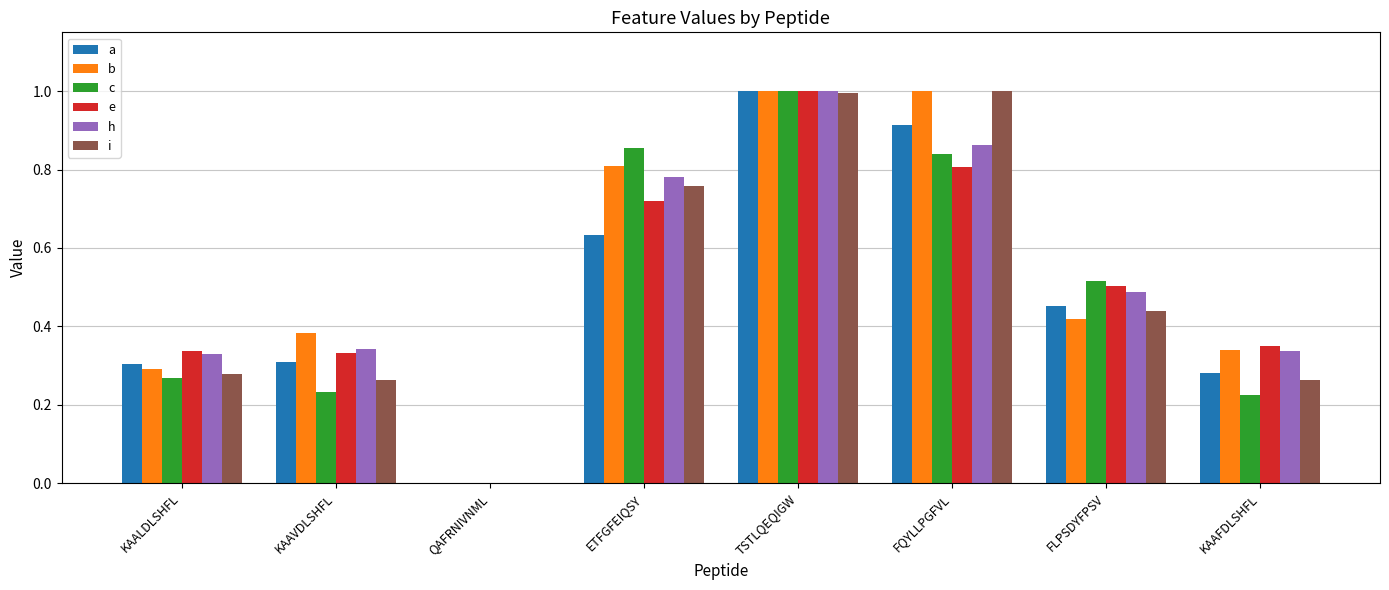

What is the sum of all b values?

4.2